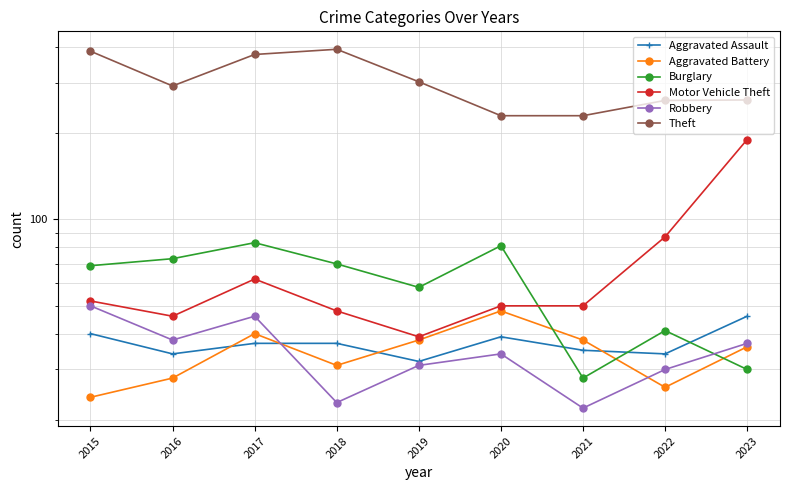

What is the difference between the Theft values at 2019 and 2021?

72